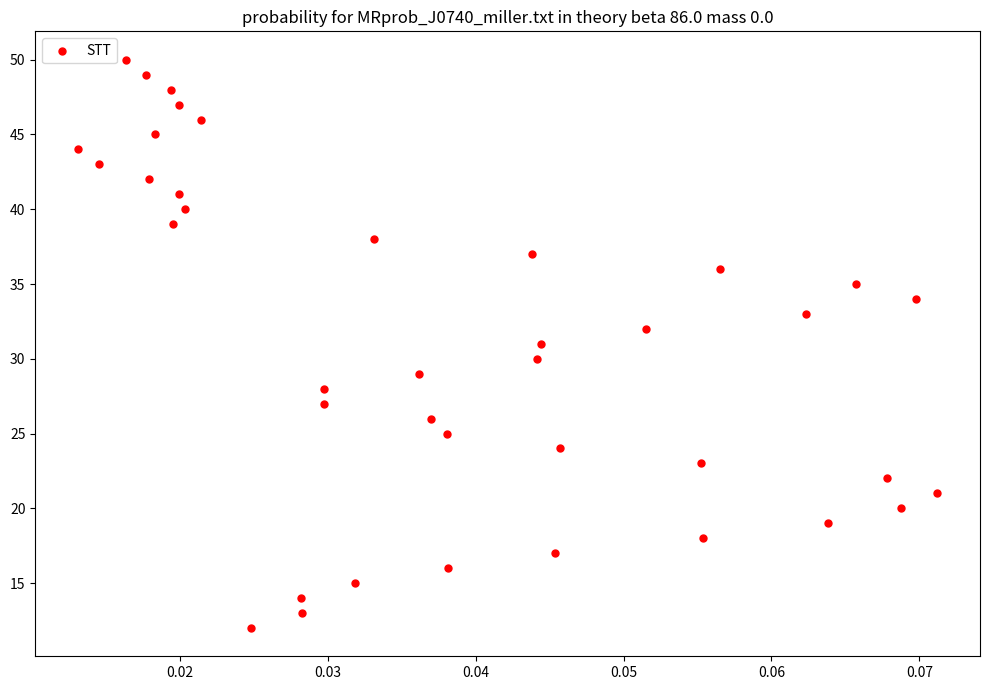

What is the range of Y values (max minus min)?

38